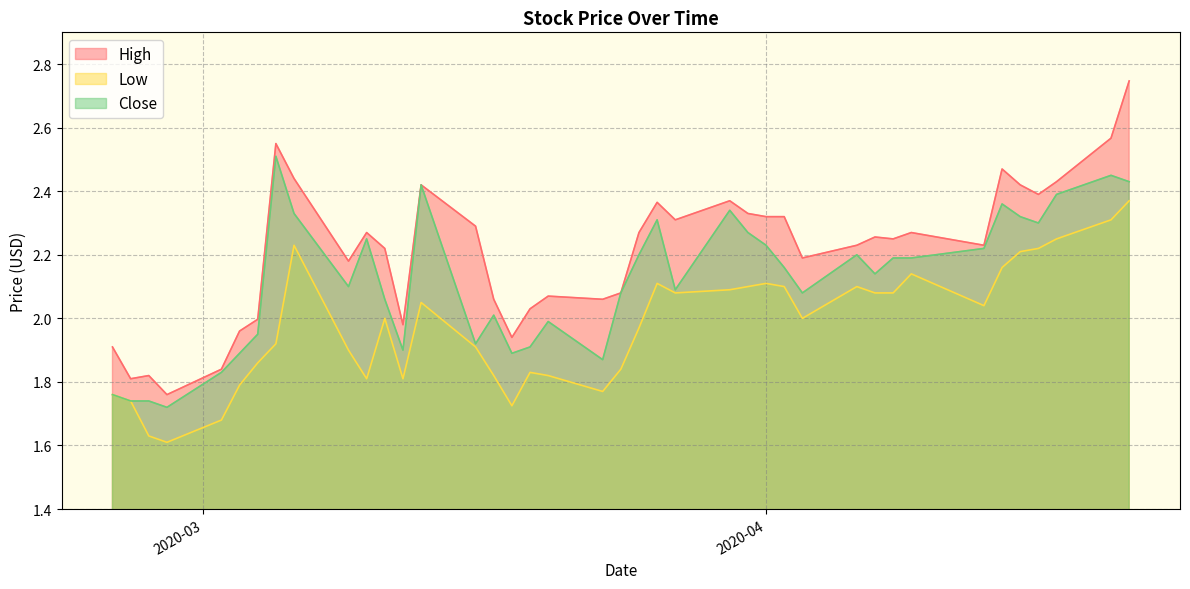

What is the average value of the High series?

2.2